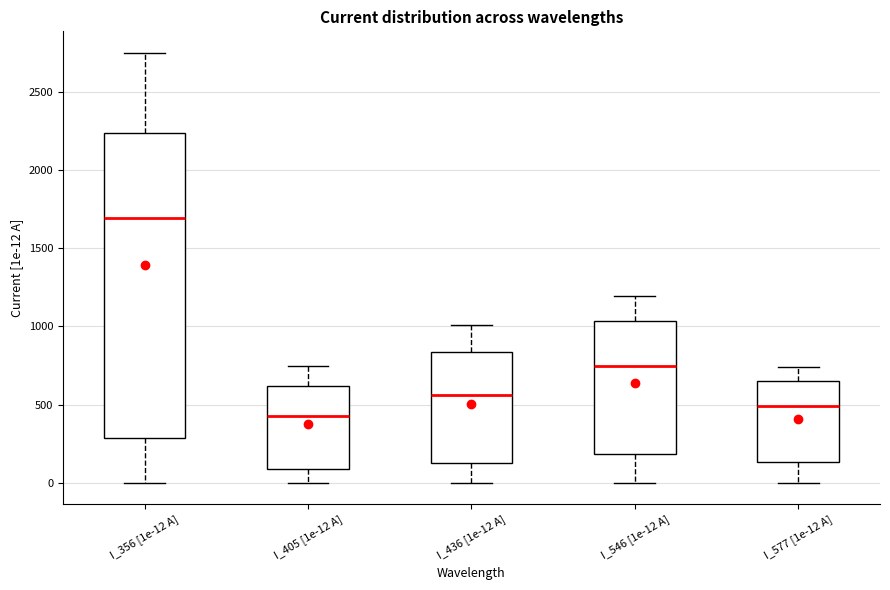

Reading left to right, transcribe this box plot: for each box, give where its median line is, the range the box spans, and where its two whiskers end, as read against the y-axis. The values are not printed on the chart, so give them approximately, as read against the axis.

I_356 [1e-12 A]: median 1700, box 300 to 2250, whiskers 0 to 2750
I_405 [1e-12 A]: median 450, box 100 to 600, whiskers 0 to 750
I_436 [1e-12 A]: median 550, box 150 to 850, whiskers 0 to 1000
I_546 [1e-12 A]: median 750, box 200 to 1050, whiskers 0 to 1200
I_577 [1e-12 A]: median 500, box 150 to 650, whiskers 0 to 750